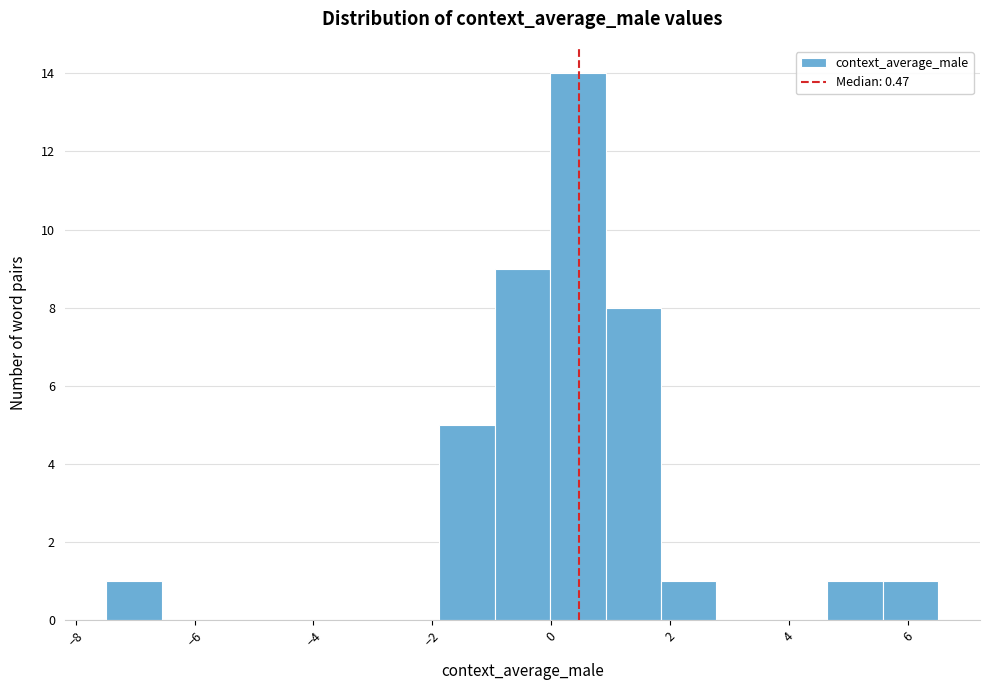

How tall is the bar that spans 0.0 to 1.0 on the x-axis? Neither the bar edges nor the heights are printed on the chart, so give them approximately, as read against the axes.

14